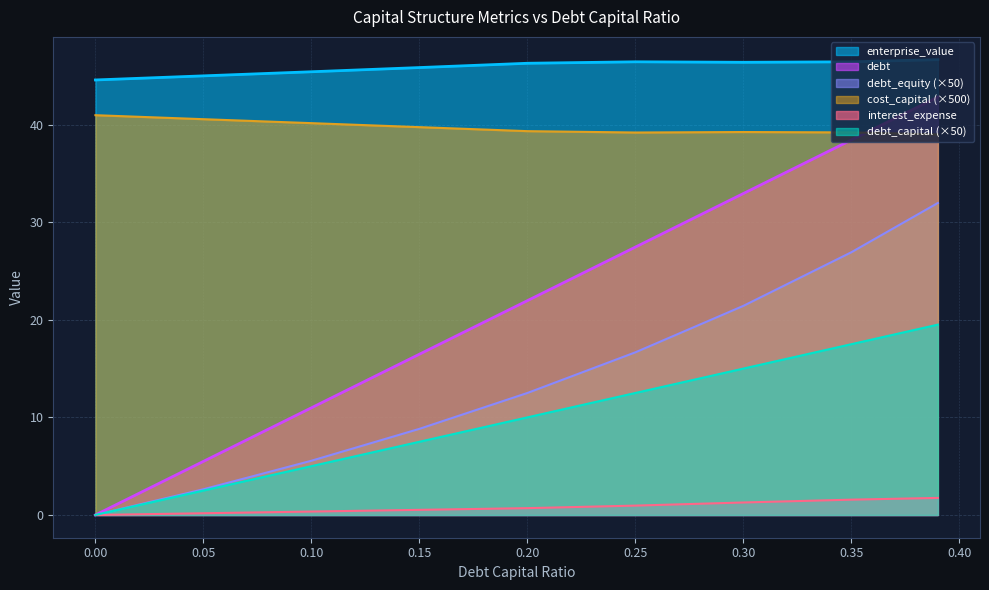

What is the difference between the highest and lowest values at 0.05?

44.8